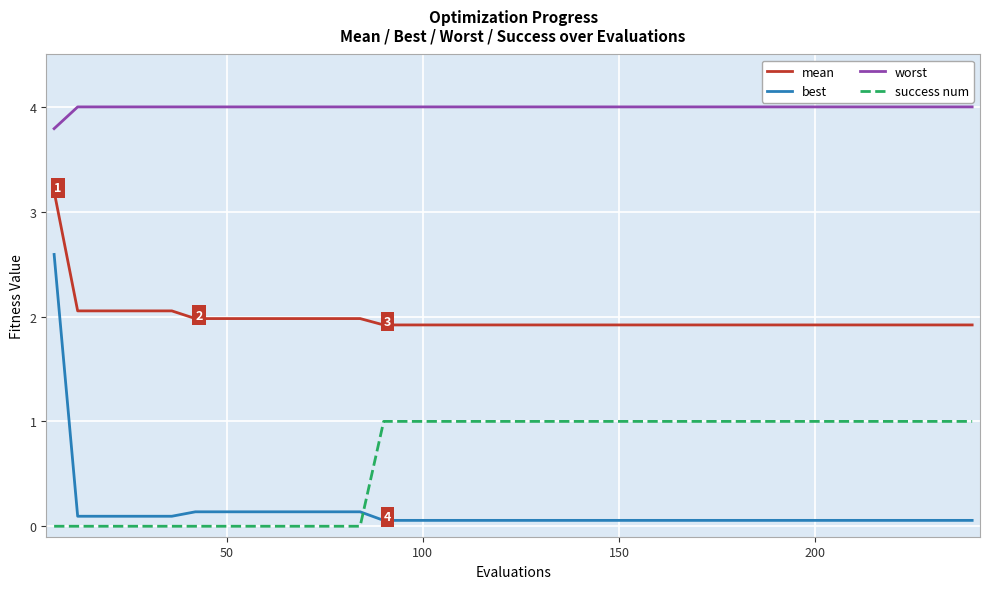

Reading right to left, extract all data points from this chart.

mean: 1.9	1.9	1.9	1.9	1.9	1.9	1.9	1.9	1.9	1.9	1.9	1.9	1.9	1.9	1.9	1.9	1.9	1.9	1.9	1.9	1.9	1.9	1.9	1.9	1.9	1.9	2.0	2.0	2.0	2.0	2.0	2.0	2.0	2.0	2.1	2.1	2.1	2.1	2.1	3.2
best: 0.1	0.1	0.1	0.1	0.1	0.1	0.1	0.1	0.1	0.1	0.1	0.1	0.1	0.1	0.1	0.1	0.1	0.1	0.1	0.1	0.1	0.1	0.1	0.1	0.1	0.1	0.1	0.1	0.1	0.1	0.1	0.1	0.1	0.1	0.1	0.1	0.1	0.1	0.1	2.6
worst: 4.0	4.0	4.0	4.0	4.0	4.0	4.0	4.0	4.0	4.0	4.0	4.0	4.0	4.0	4.0	4.0	4.0	4.0	4.0	4.0	4.0	4.0	4.0	4.0	4.0	4.0	4.0	4.0	4.0	4.0	4.0	4.0	4.0	4.0	4.0	4.0	4.0	4.0	4.0	3.8
success num: 1.0	1.0	1.0	1.0	1.0	1.0	1.0	1.0	1.0	1.0	1.0	1.0	1.0	1.0	1.0	1.0	1.0	1.0	1.0	1.0	1.0	1.0	1.0	1.0	1.0	1.0	0.0	0.0	0.0	0.0	0.0	0.0	0.0	0.0	0.0	0.0	0.0	0.0	0.0	0.0